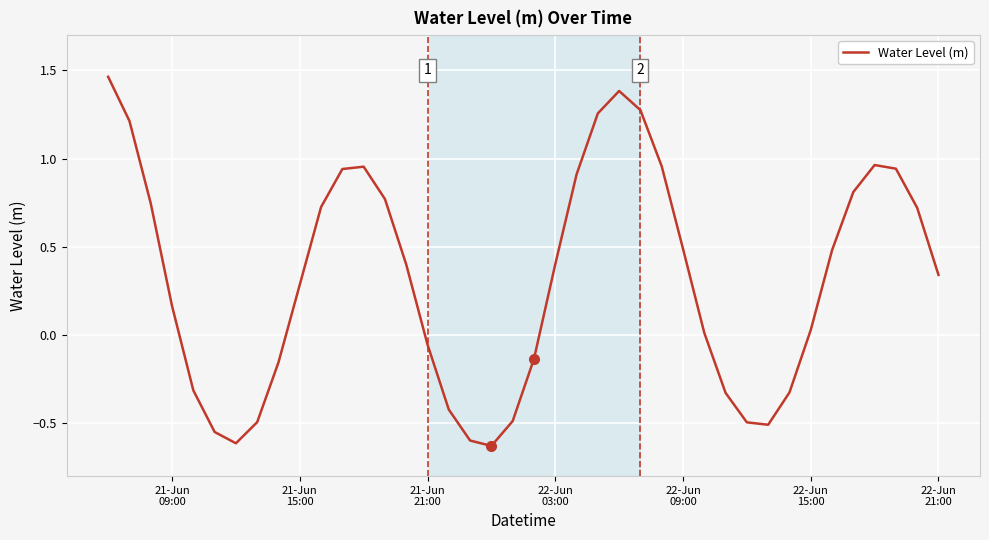

What is the difference between the maximum and minimum values?

2.1